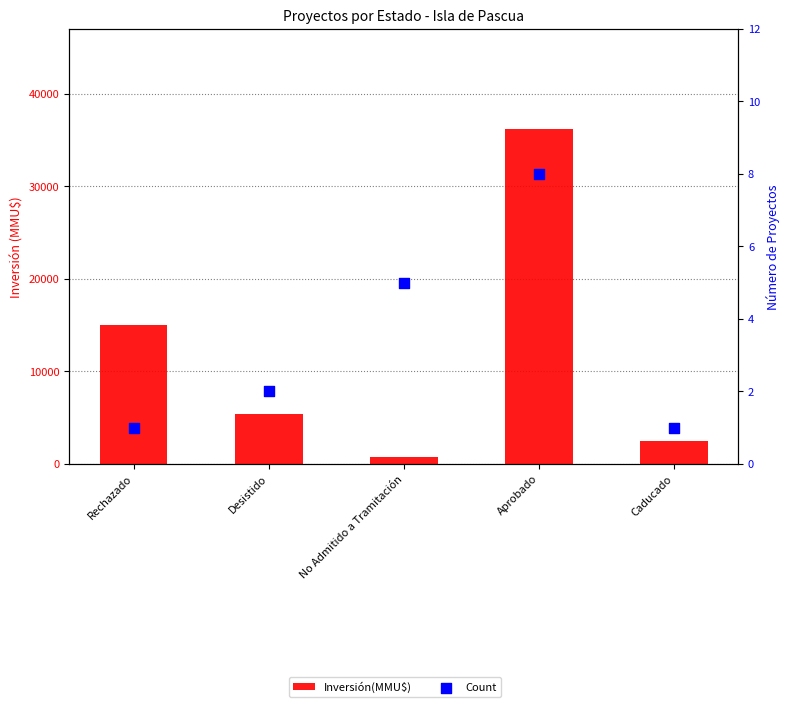

Is the value of Inversión(MMU$) at Aprobado greater than the value of Count at Caducado?

Yes